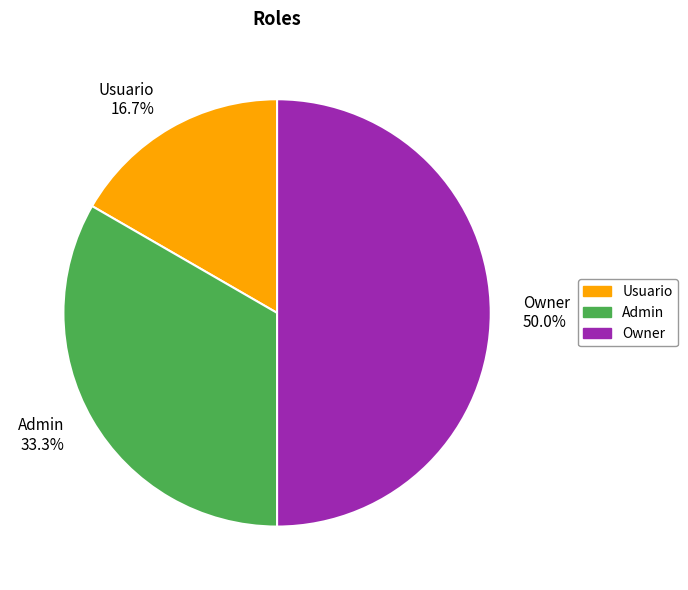

Rank the categories by value from lowest to highest.

Usuario, Admin, Owner